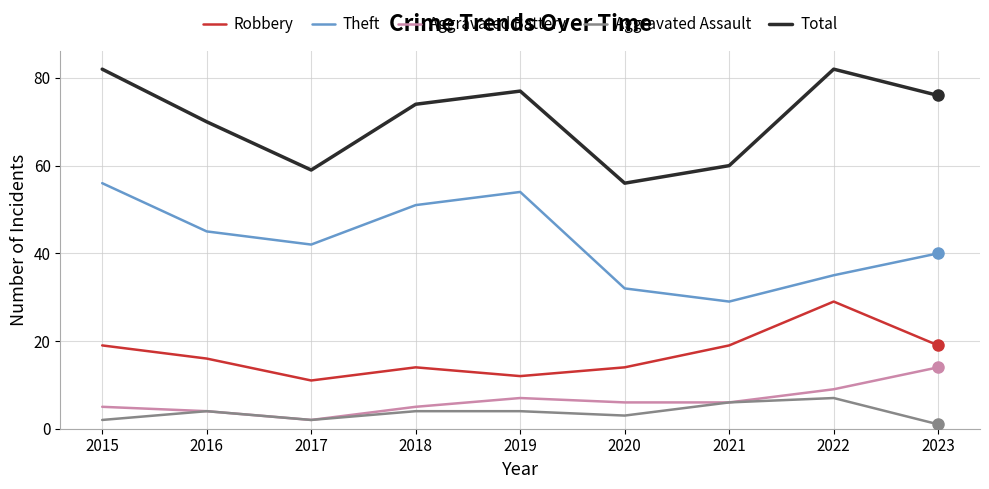

List the labels in order of Theft value, smallest first.

2021, 2020, 2022, 2023, 2017, 2016, 2018, 2019, 2015